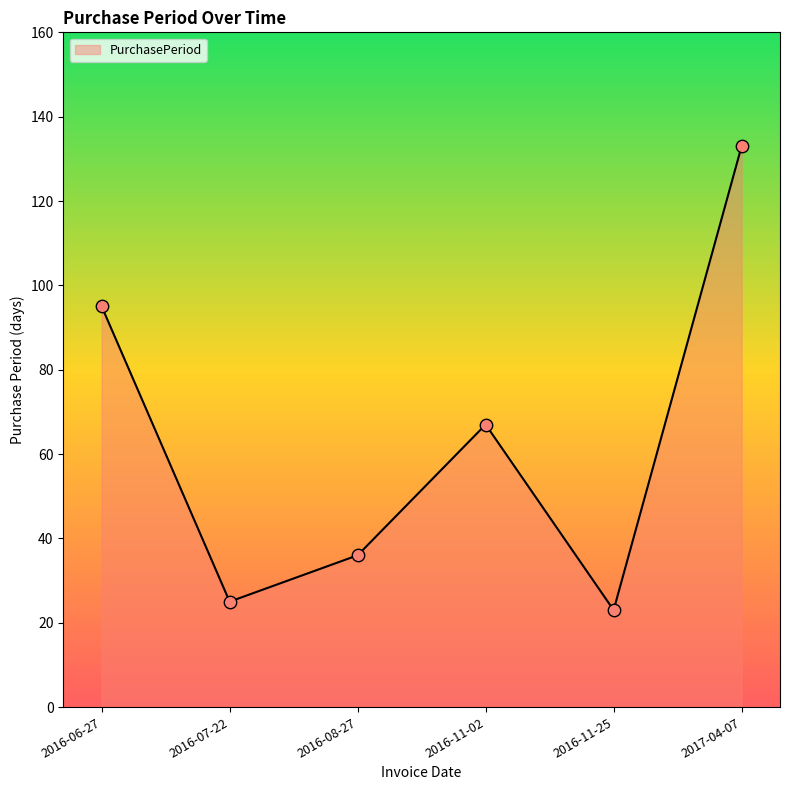

Between 2016-08-27 and 2016-06-27, which is larger?

2016-06-27